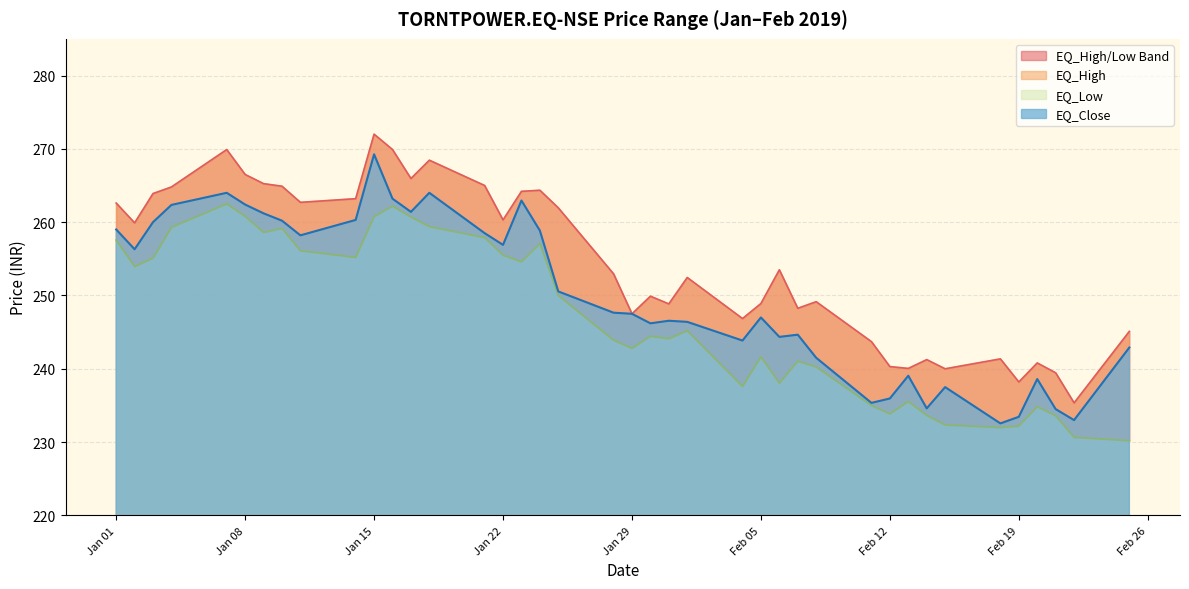

True or false: EQ_High and EQ_Close cross at least once.

False